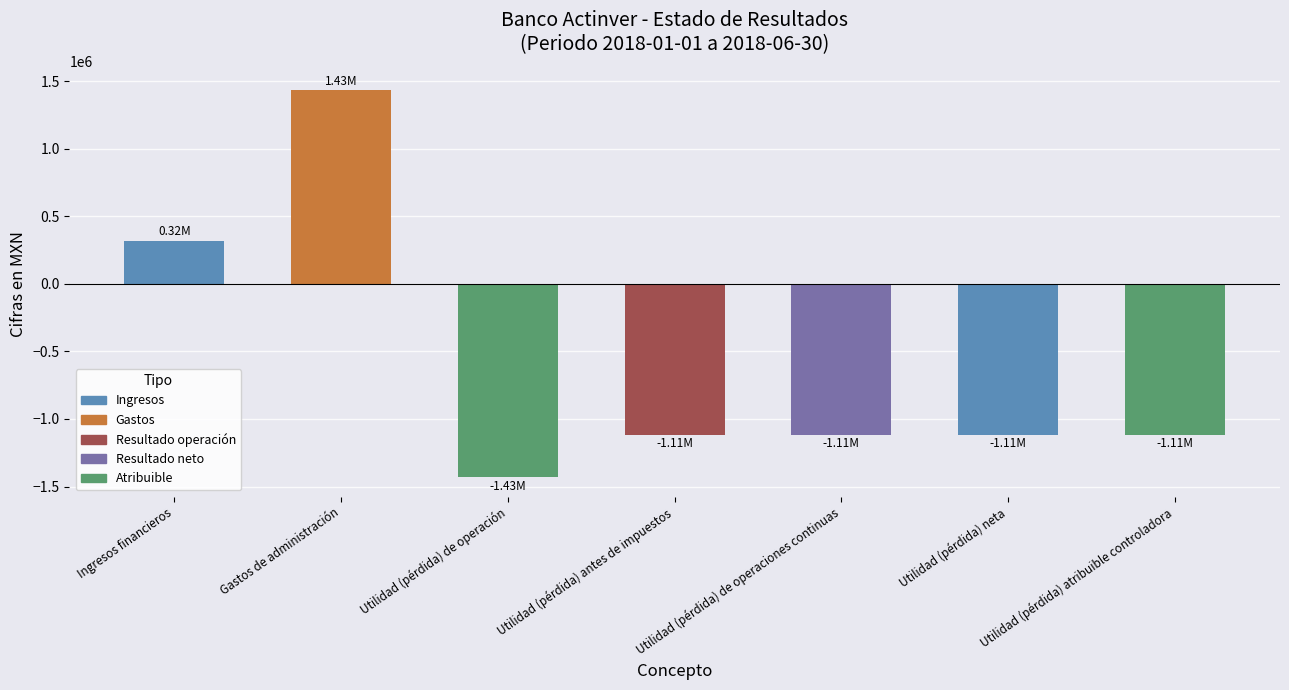

What is the sum of all values?

-4143000